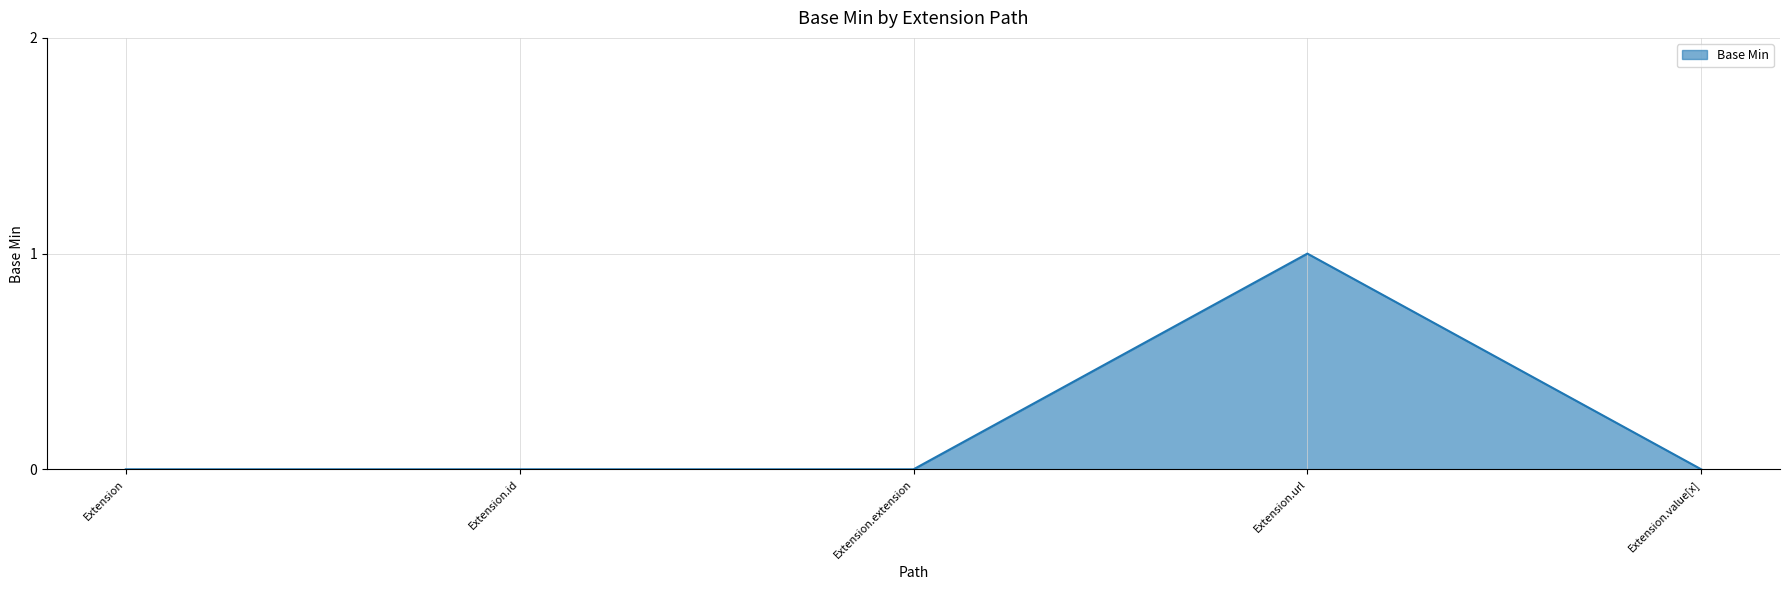

True or false: the data shows -1 at Extension.

False